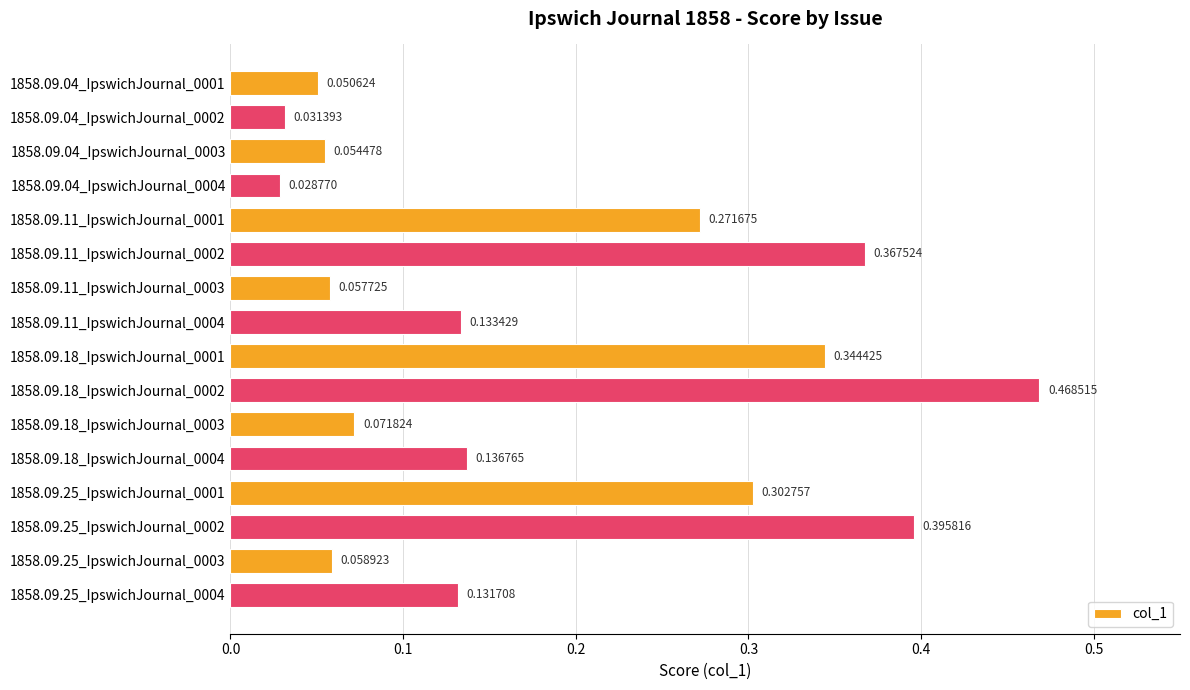

Which category has the lowest value across all series?

1858.09.04_IpswichJournal_0004